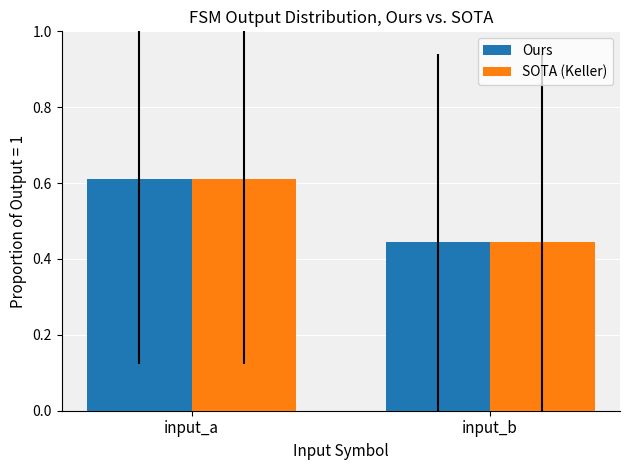

At which label does SOTA (Keller) reach its minimum?

input_b